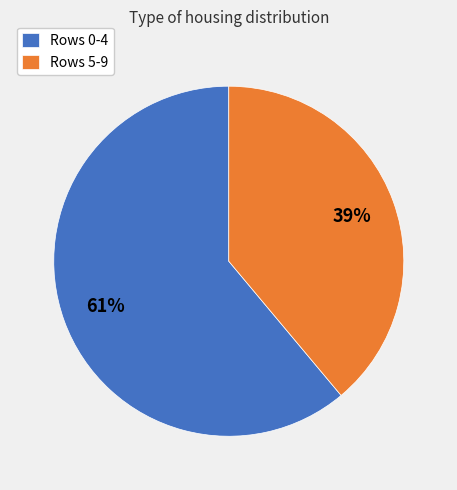

Is the sum of Rows 5-9 and Rows 0-4 greater than half?

Yes